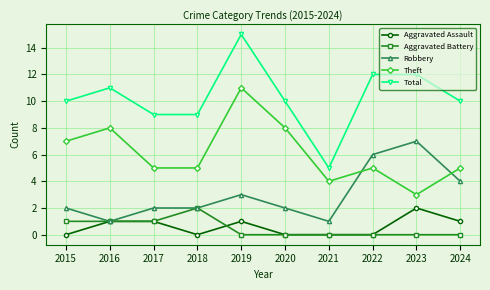

The Theft series shows 4 at 2021. True or false?

True